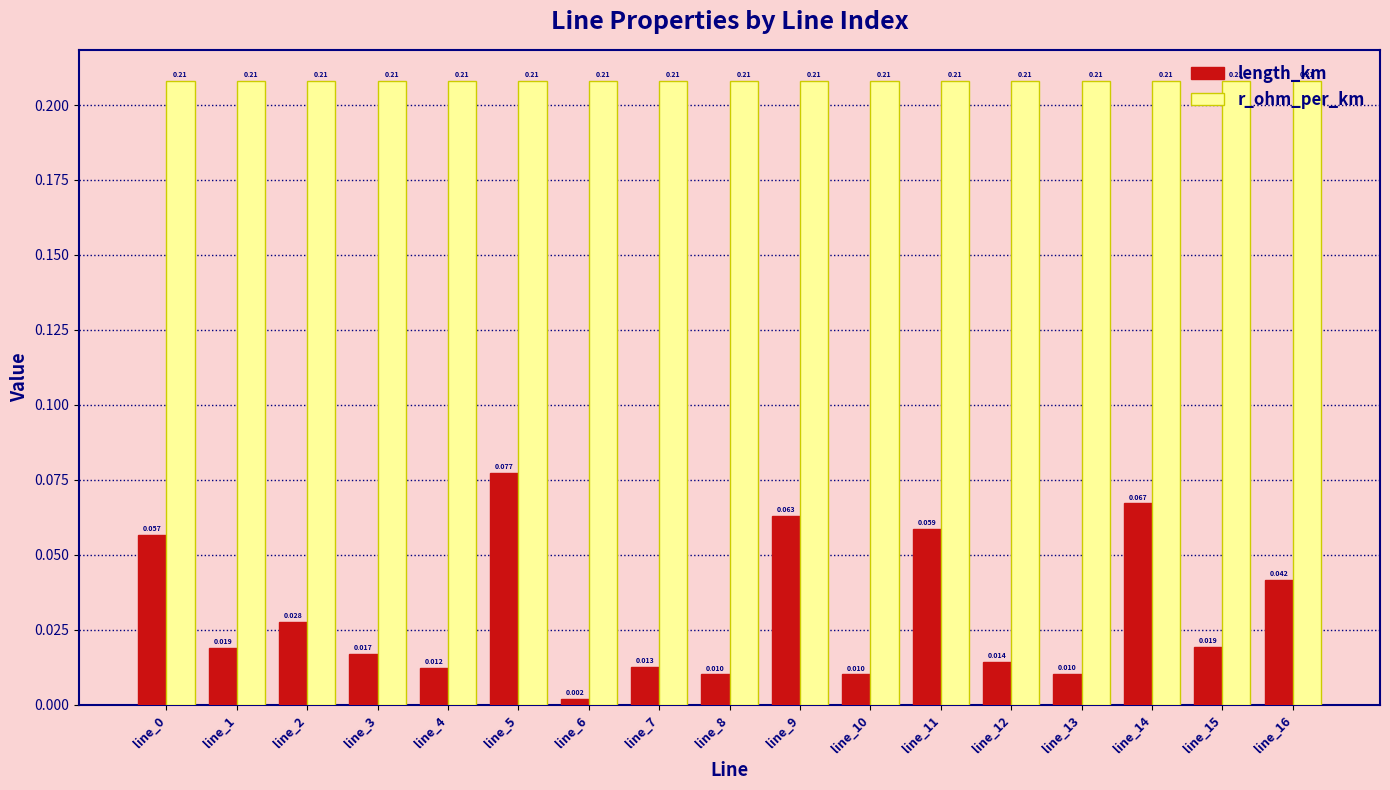

Is it true that r_ohm_per_km equals 0.1 at line_11?

False